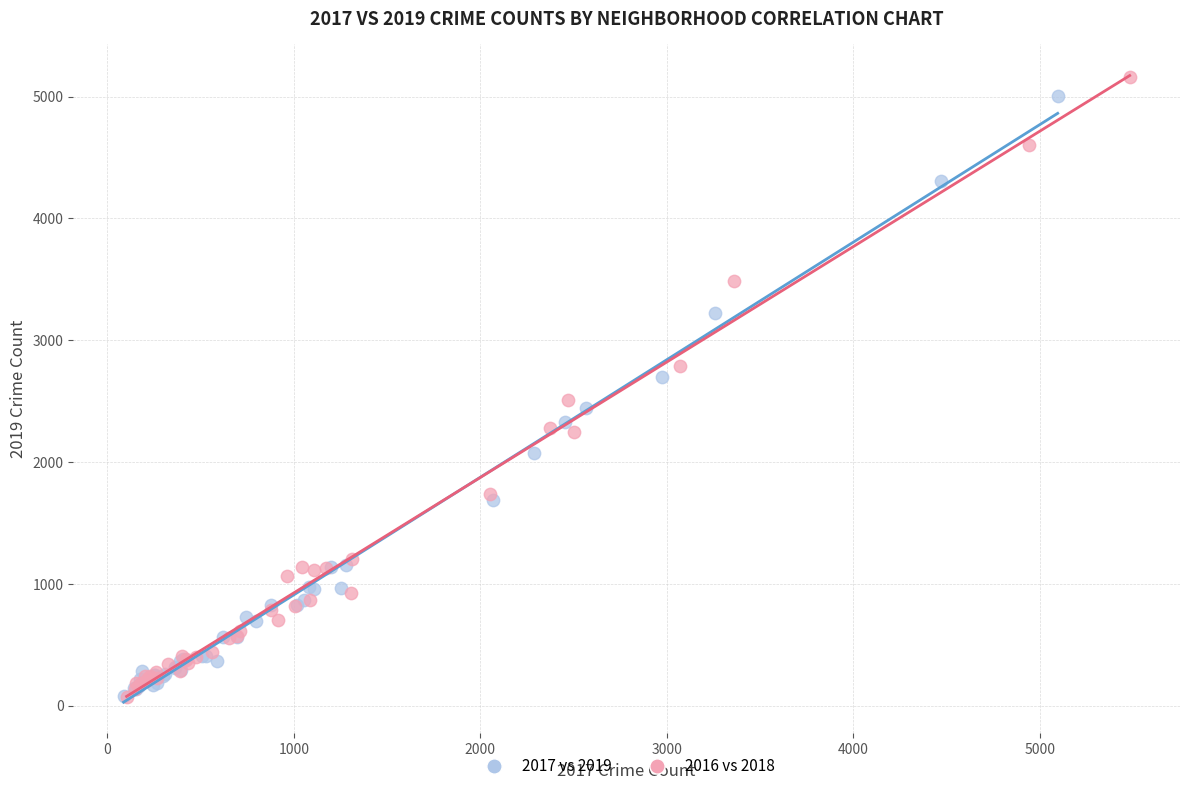

What are all the series names shown in the legend?

2017 vs 2019, 2016 vs 2018